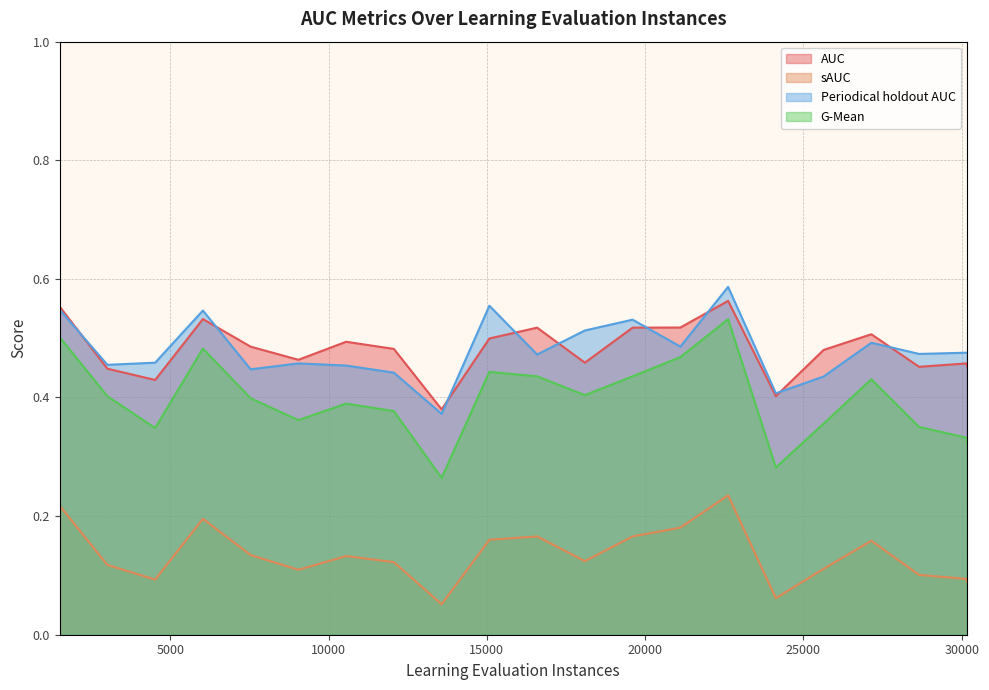

Does the chart display data point markers on the line(s)?

No